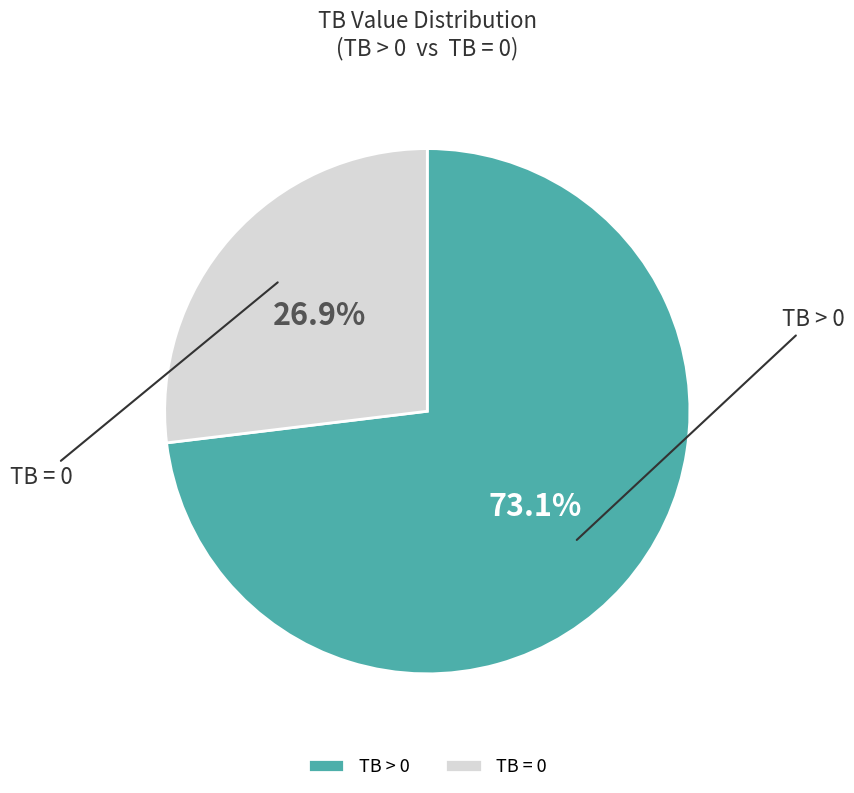

Is there any slice that represents more than half of the pie?

Yes